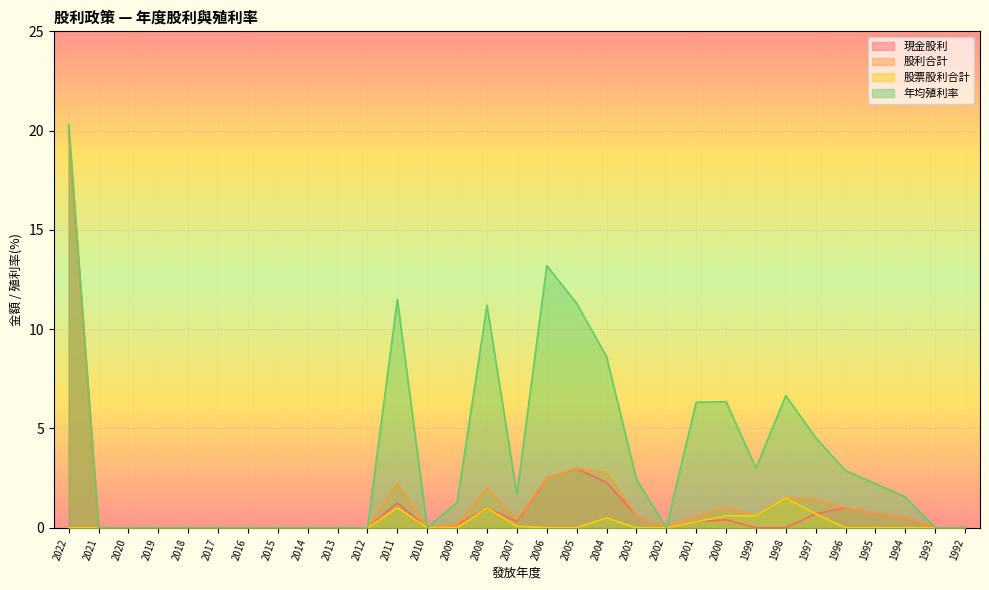

At which label is 股票股利合計 closest to 0?

2022